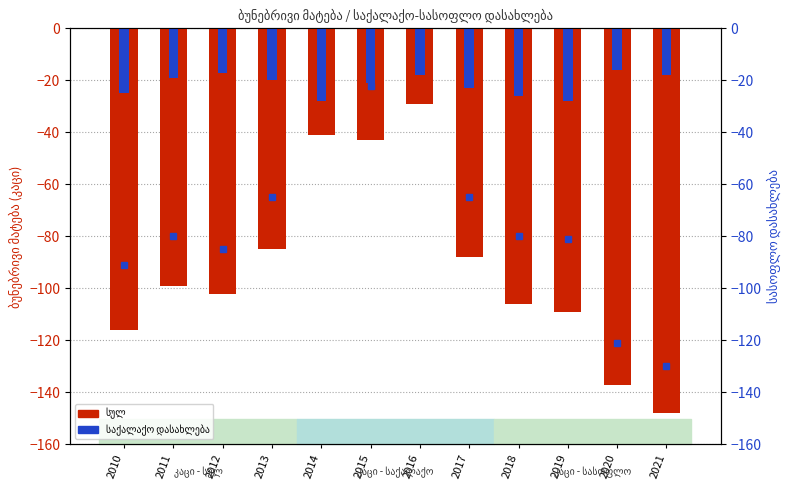

Reading right to left, extract all data points from this chart.

სულ: -148	-137	-109	-106	-88	-29	-43	-41	-85	-102	-99	-116
საქალაქო დასახლება: -18	-16	-28	-26	-23	-18	-21	-28	-20	-17	-19	-25
სასოფლო დასახლება: -130	-121	-81	-80	-65	-11	-22	-13	-65	-85	-80	-91